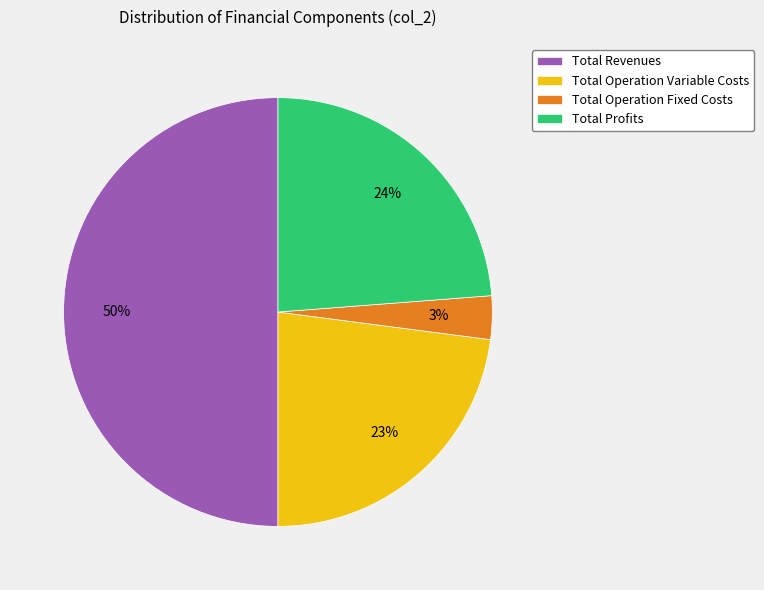

Between Total Operation Fixed Costs and Total Operation Variable Costs, which is larger?

Total Operation Variable Costs